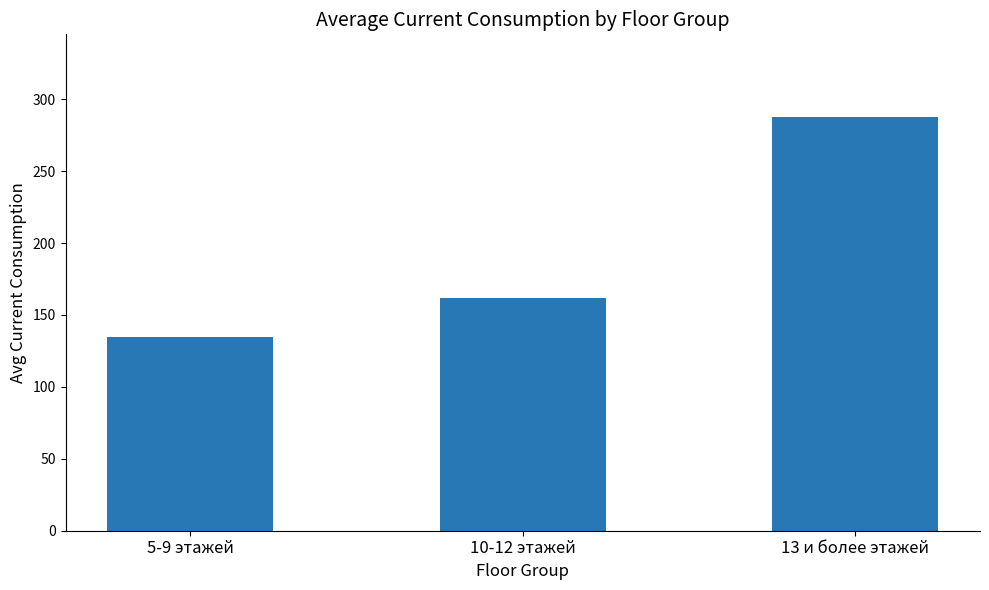

What is the minimum value shown in the chart?

134.4